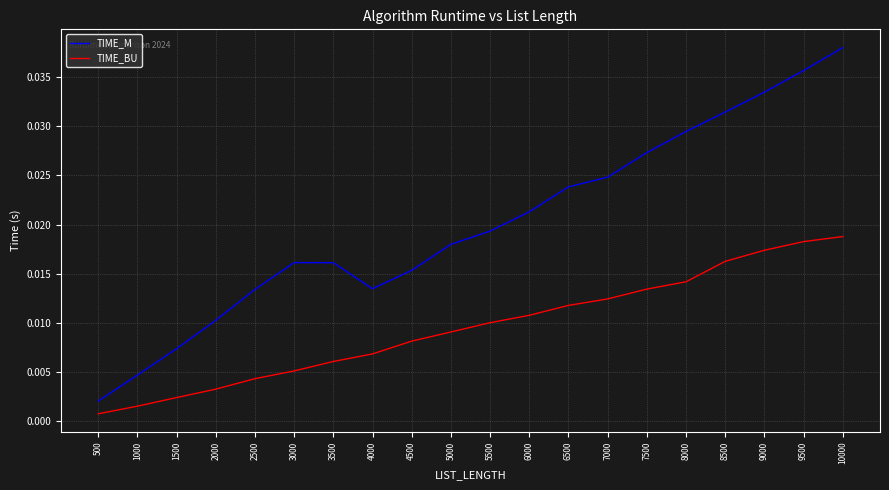

Does the chart have visible grid lines?

Yes